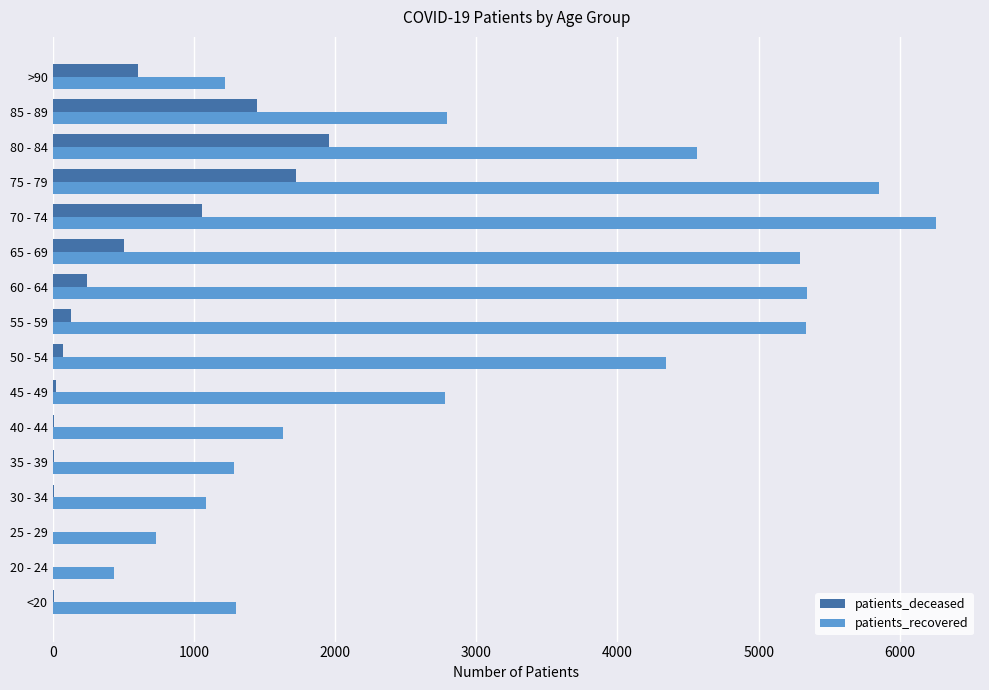

Which series has the largest total across all categories?

patients_recovered